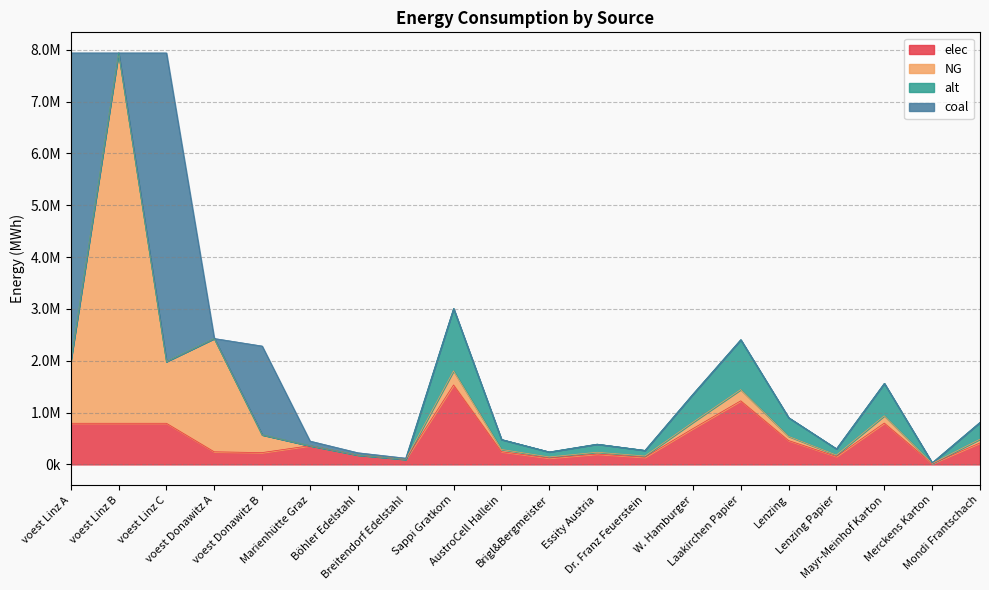

Which has a higher value, Laakirchen Papier or Merckens Karton?

Laakirchen Papier